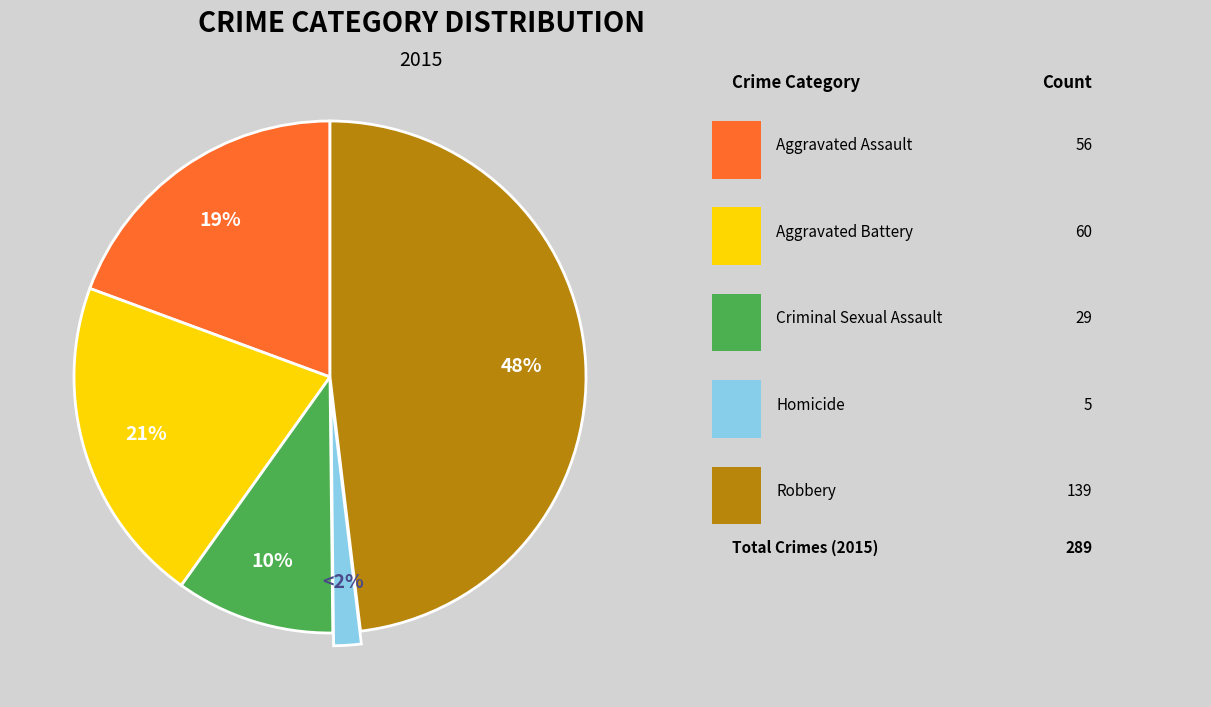

Is there a majority slice in this chart?

No